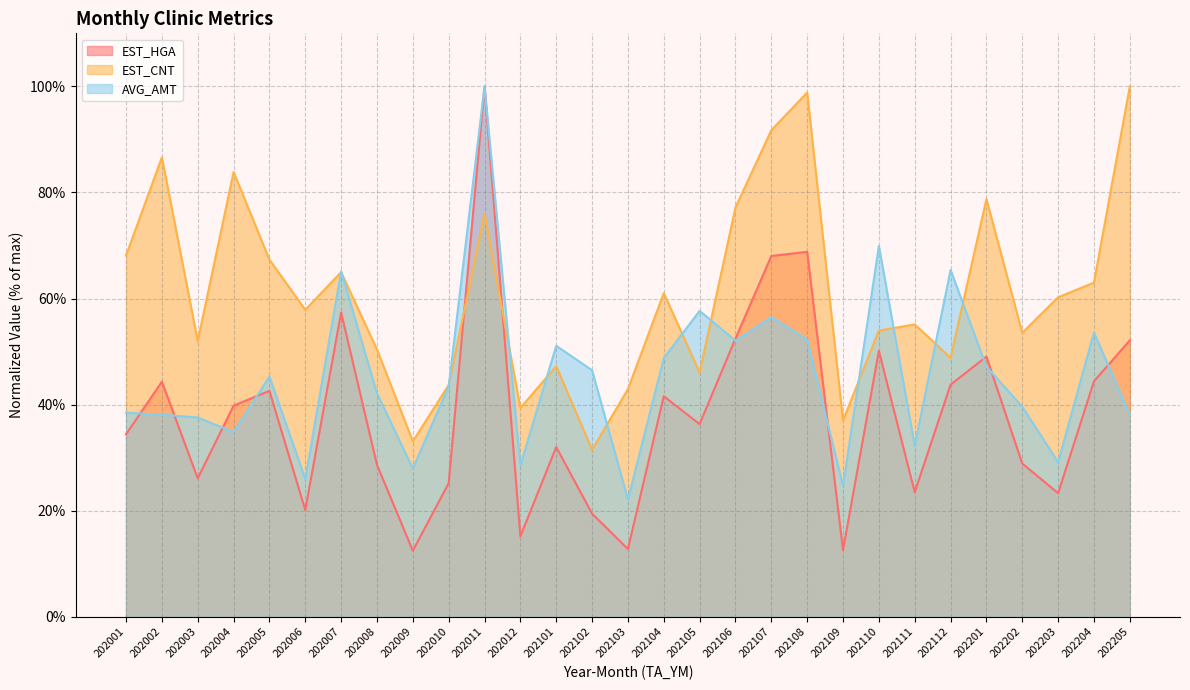

How many data points in AVG_AMT are less than 43?

14